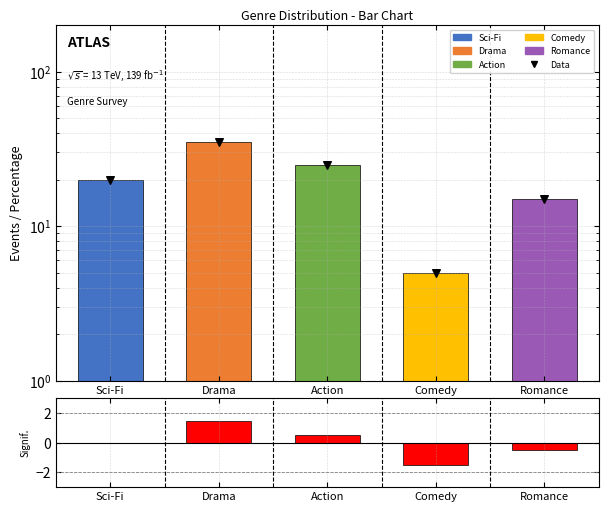

Which series contains the lowest Y value?

Significance